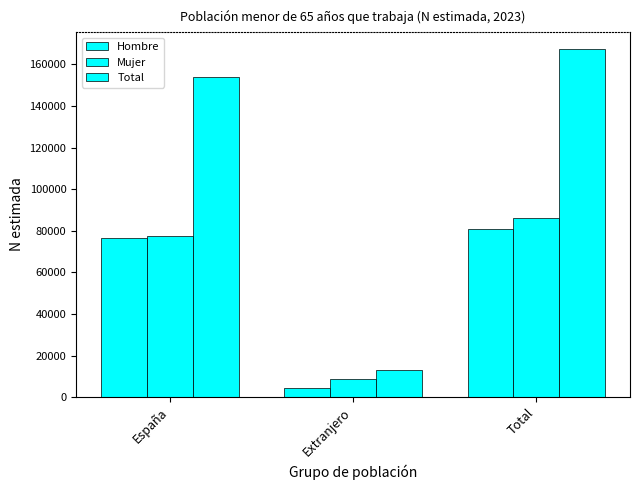

True or false: Mujer has a value of 13925 at Extranjero.

False